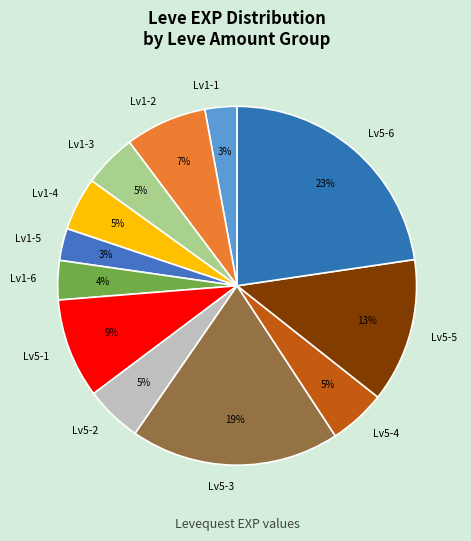

Which category has the biggest portion of the pie?

Lv5-6